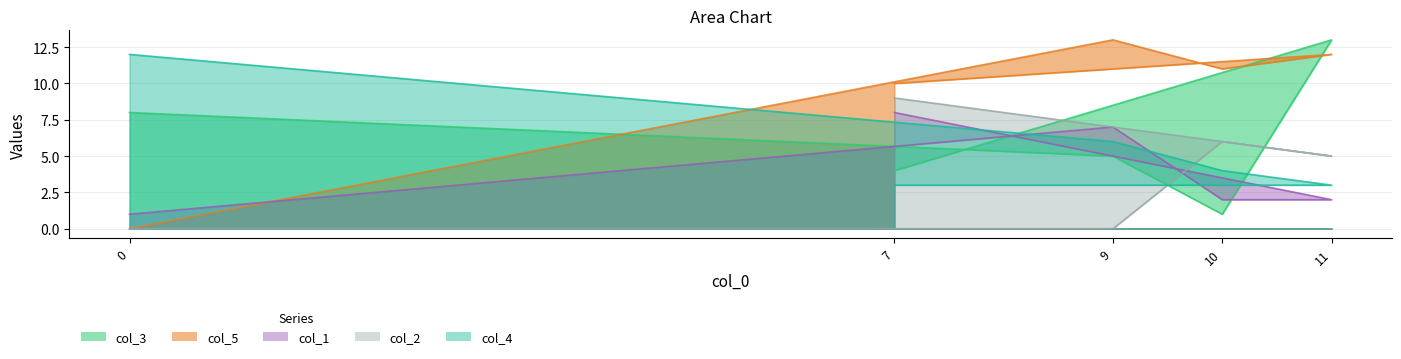

Is it true that col_4 equals 3 at 7?

True